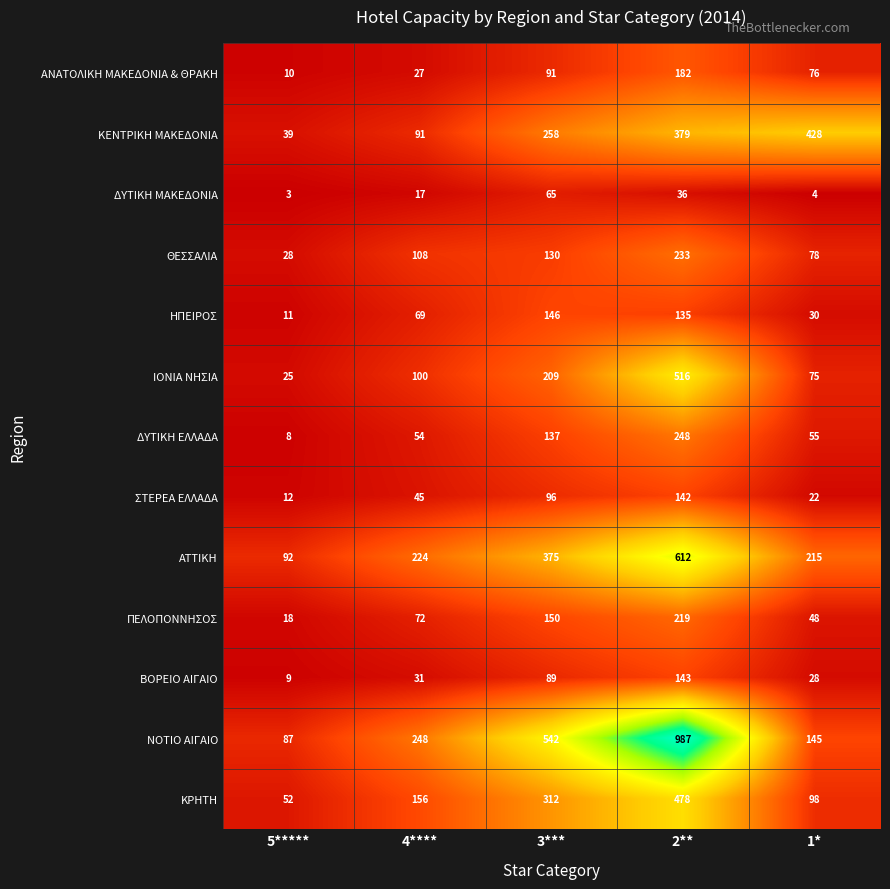

How many distinct data groups are displayed?

13